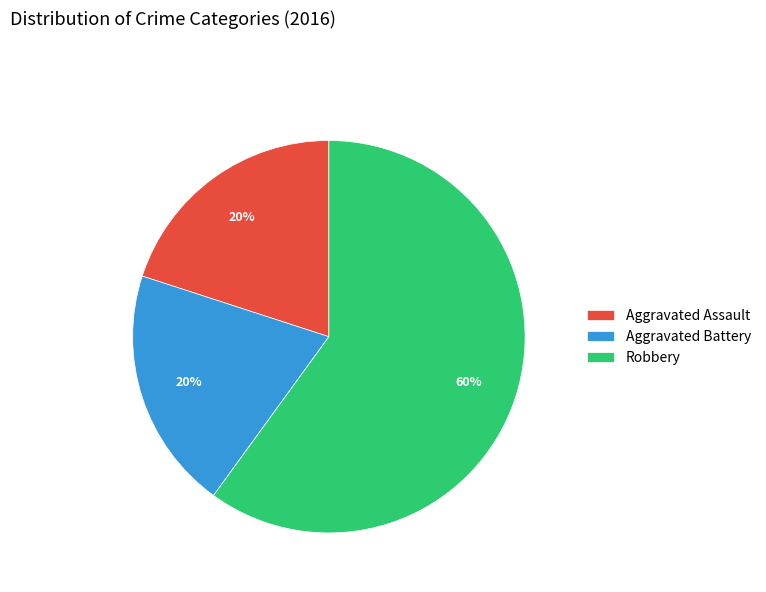

Does any single category account for the majority?

Yes